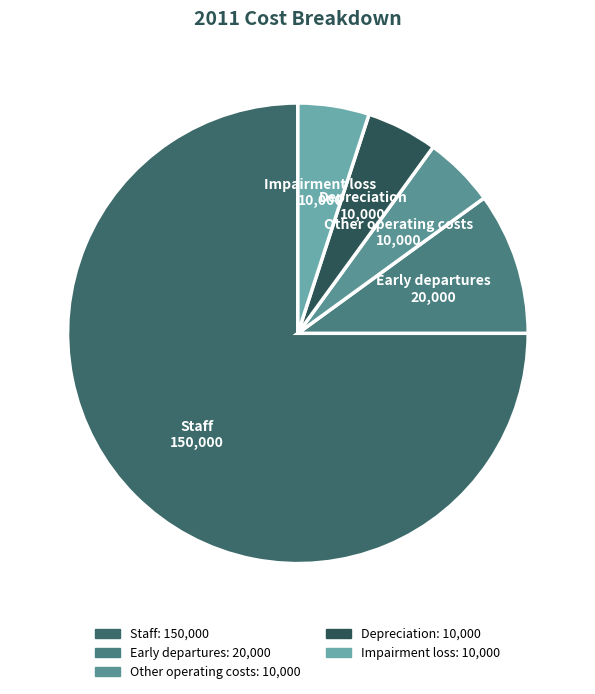

Does Other operating costs represent more than half of the total?

No